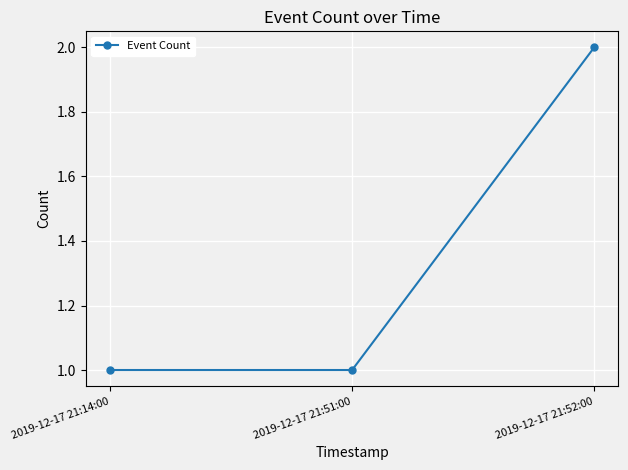

Is it true that the value at 2019-12-17 21:14:00 is 2?

False